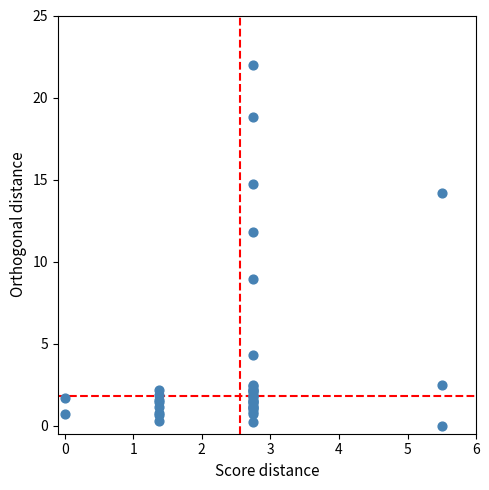

What Y value in the scatter plot is closest to 11?

11.8